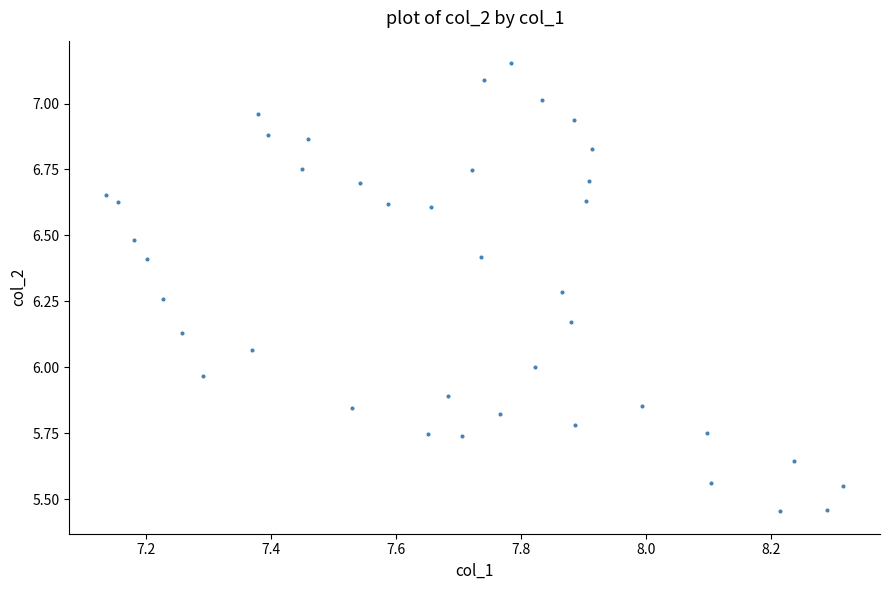

What is the range of X values (max minus min)?

1.2